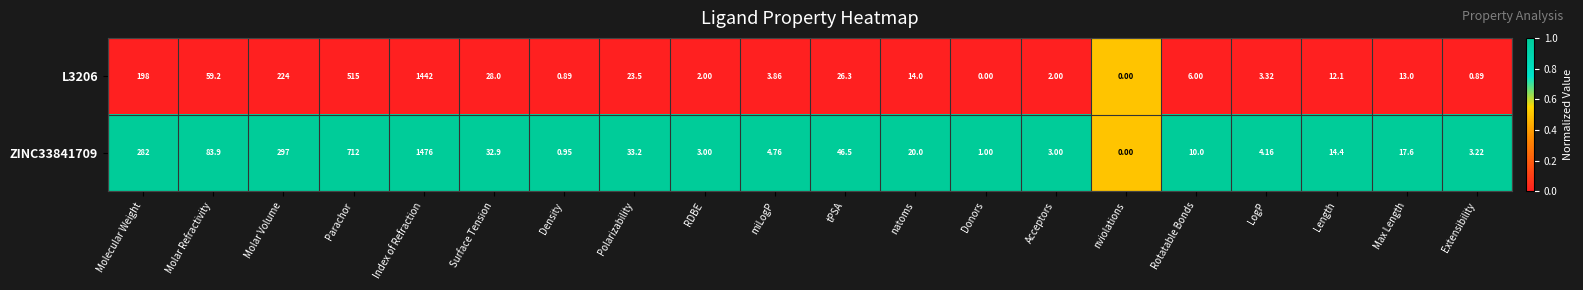

Where is ZINC33841709 nearest to the value 738?

Parachor